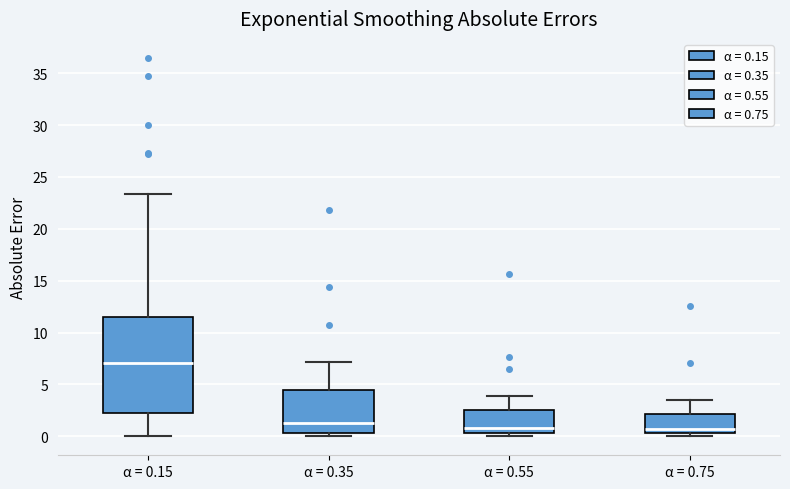

Where does the upper whisker of the box for α = 0.35 end on the y-axis? The values are not printed on the chart, so give them approximately, as read against the axis.

7.0